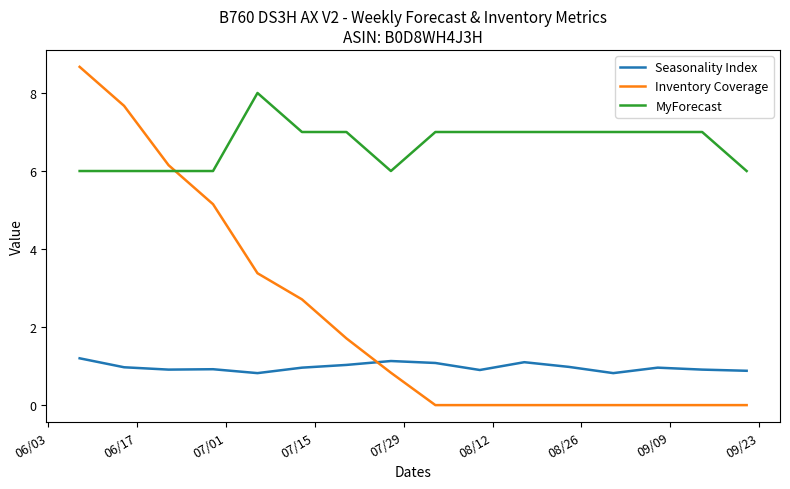

What is the maximum value for MyForecast?

8.0